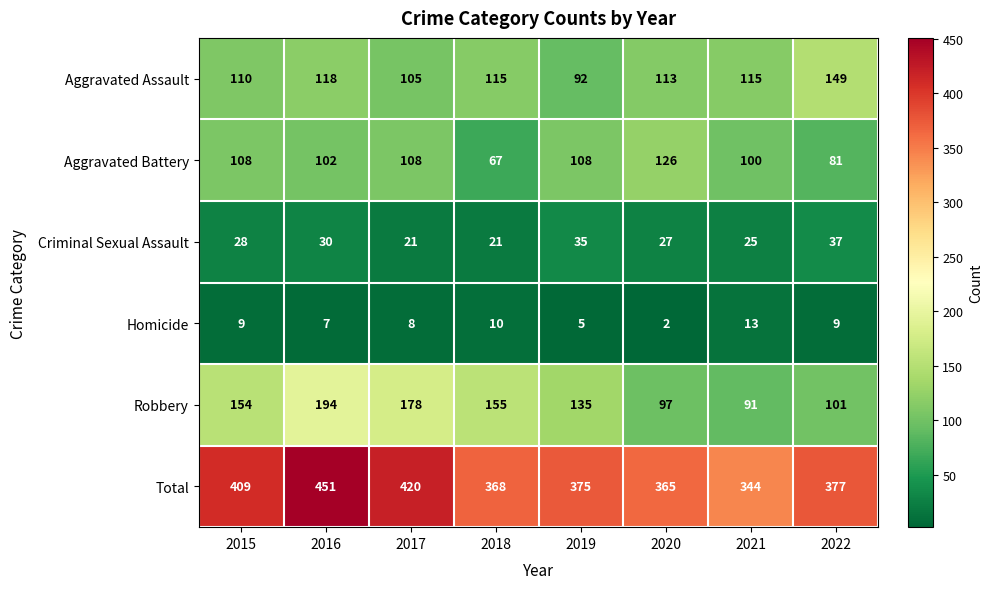

What is the maximum value for Homicide?

13